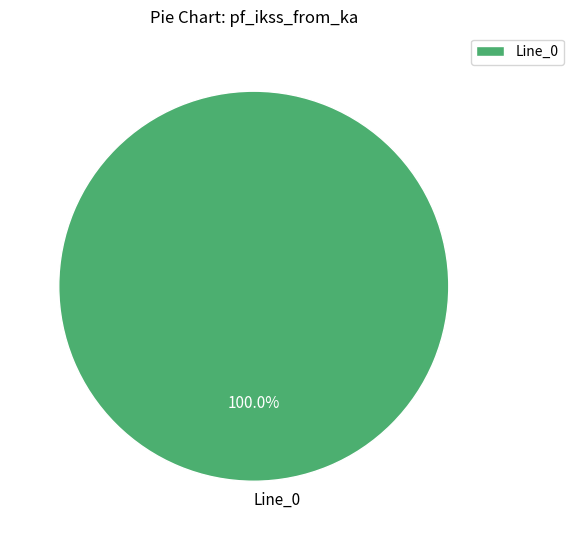

Is there a majority slice in this chart?

Yes